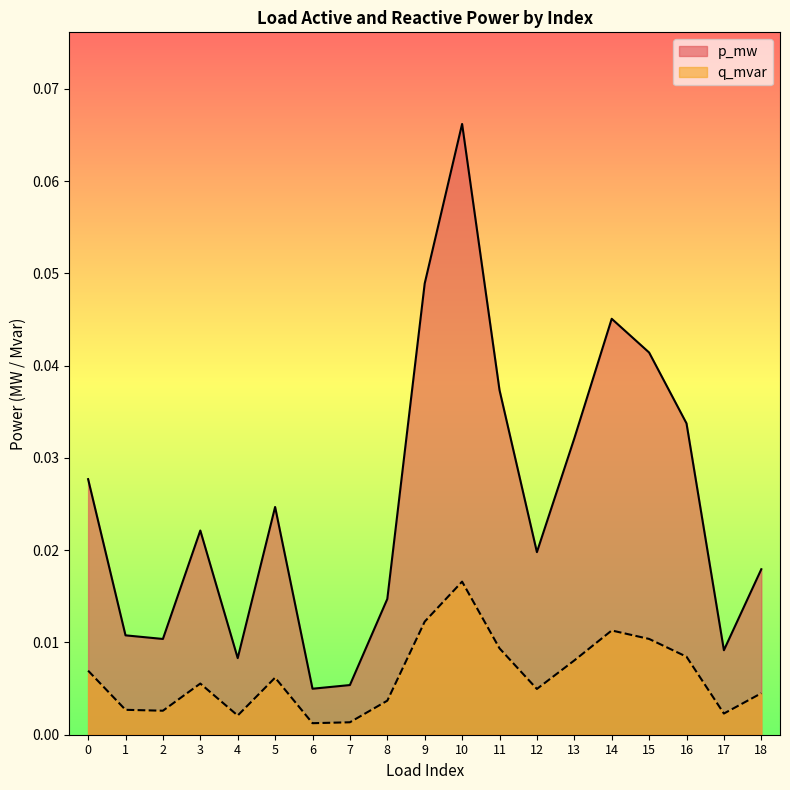

True or false: p_mw and q_mvar intersect in this chart.

False